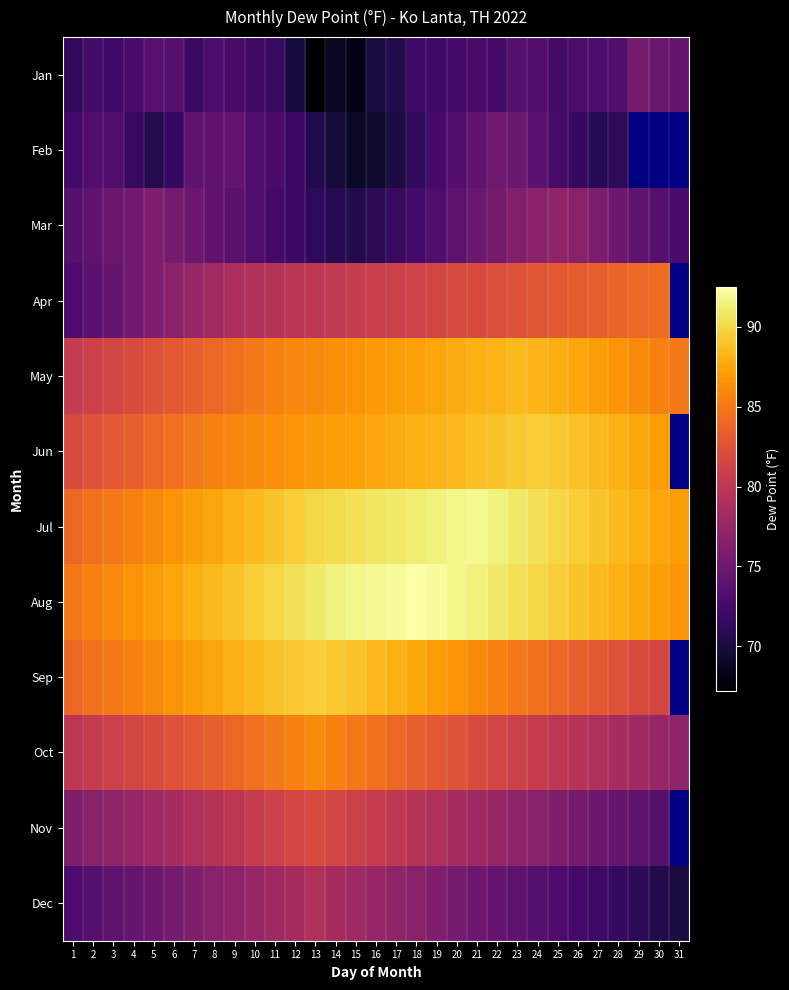

Which series has the largest total across all categories?

Aug